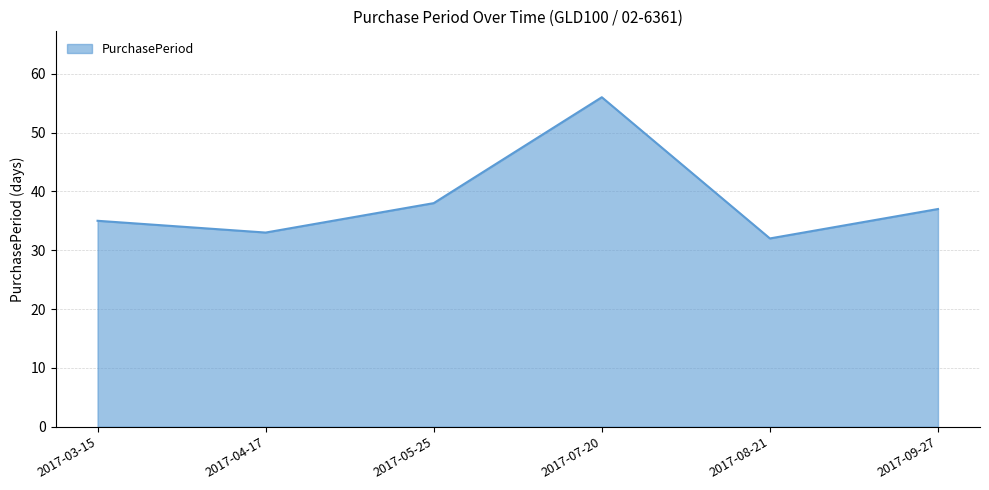

Where is the first local maximum?

2017-07-20